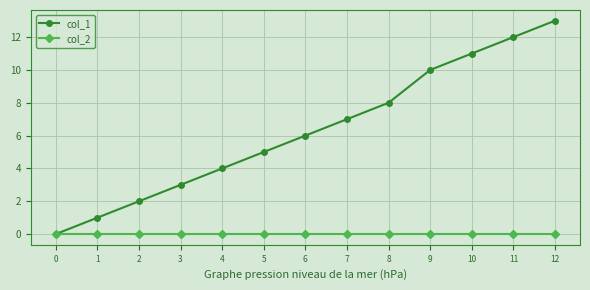

Reading left to right, extract all data points from this chart.

col_1: 0=0	1=1	2=2	3=3	4=4	5=5	6=6	7=7	8=8	9=10	10=11	11=12	12=13
col_2: 0=0	1=0	2=0	3=0	4=0	5=0	6=0	7=0	8=0	9=0	10=0	11=0	12=0